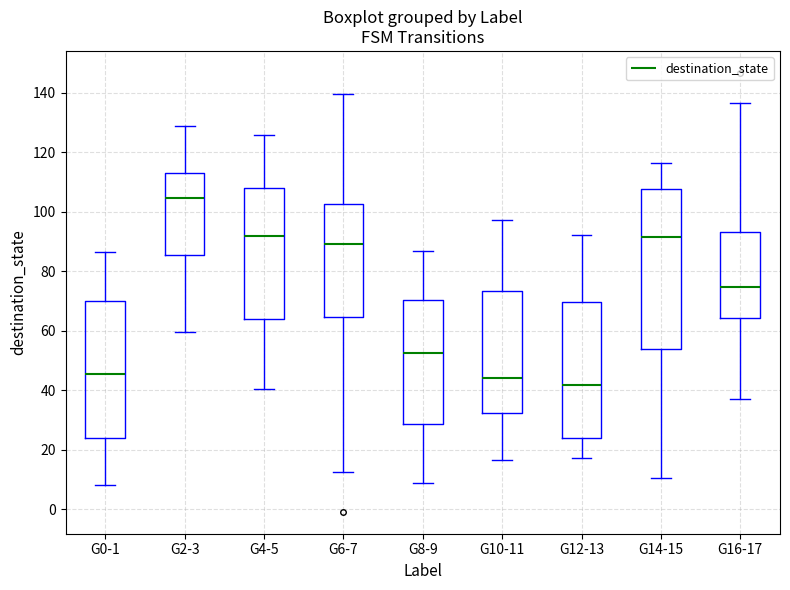

Where is the lower edge of the box for G14-15 on the y-axis? The values are not printed on the chart, so give them approximately, as read against the axis.

54